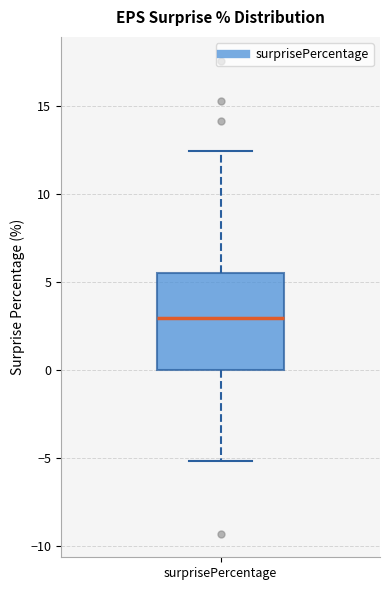

Read this box plot against the y-axis: the position of the median line, the range covered by the box, and the ends of both whiskers. The values are not printed on the chart, so give them approximately, as read against the axis.

median 3.0, box 0.0 to 5.5, whiskers -5.0 to 12.5